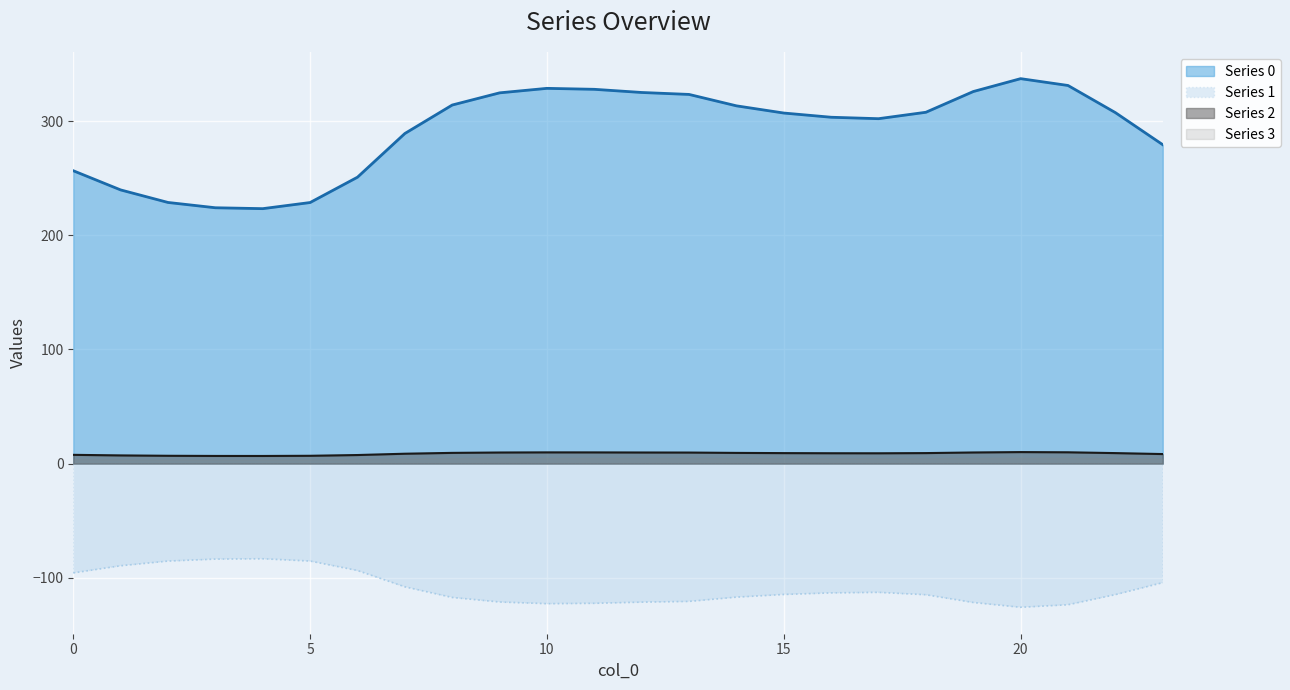

Which series has the largest total across all categories?

Series 0